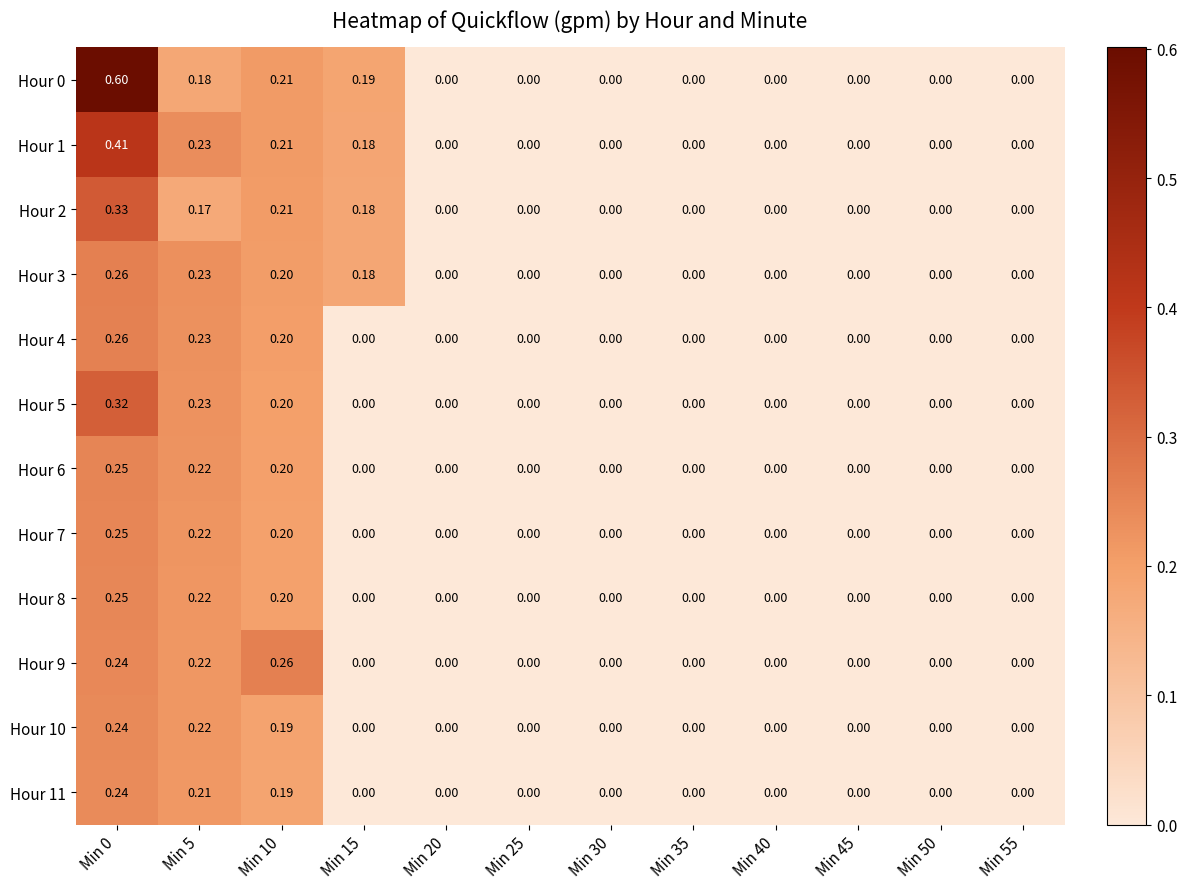

Is the value of Hour 10 at Min 0 greater than the value of Hour 1 at Min 30?

Yes